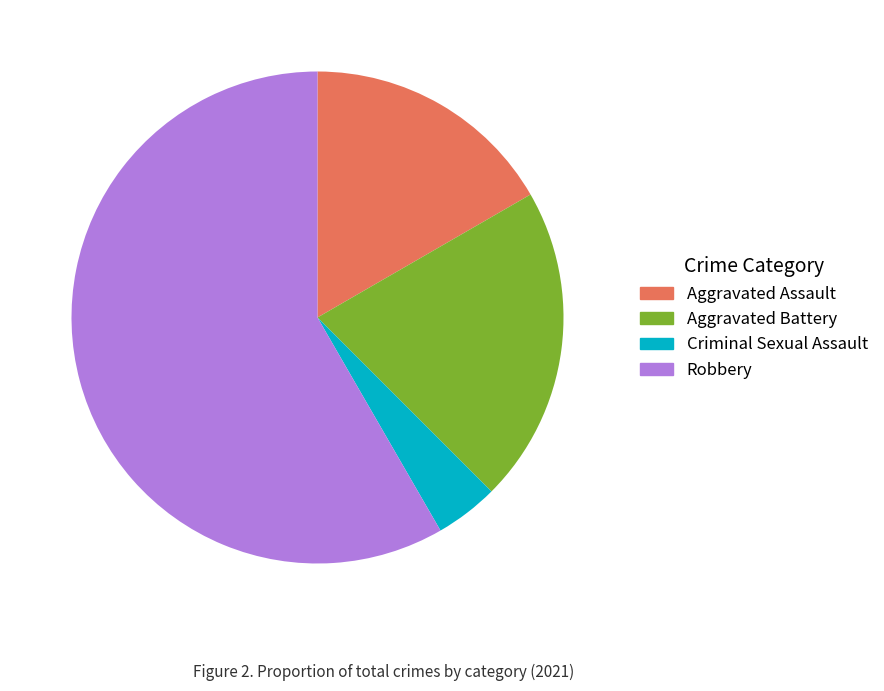

What is the largest slice in the pie chart?

Robbery